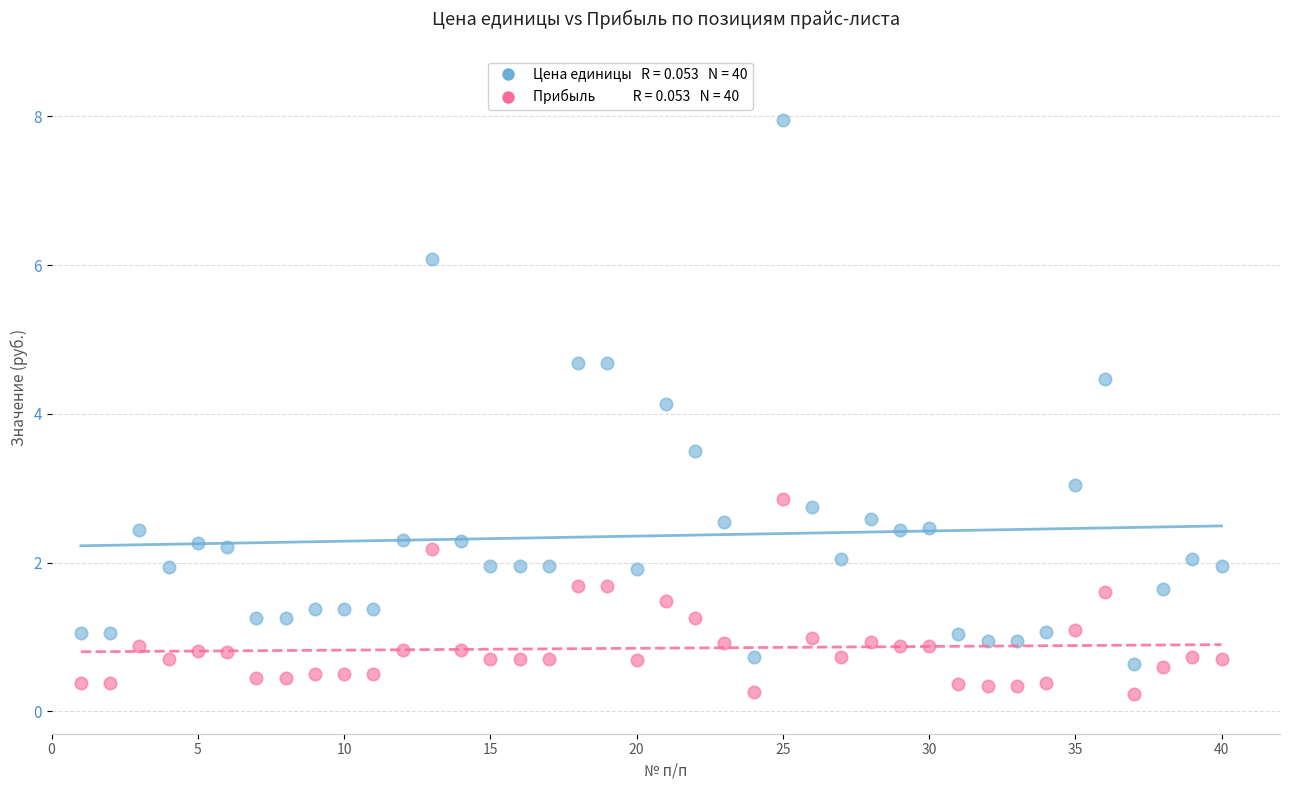

Across all data points, what is the range of Y values (max minus min)?

7.7